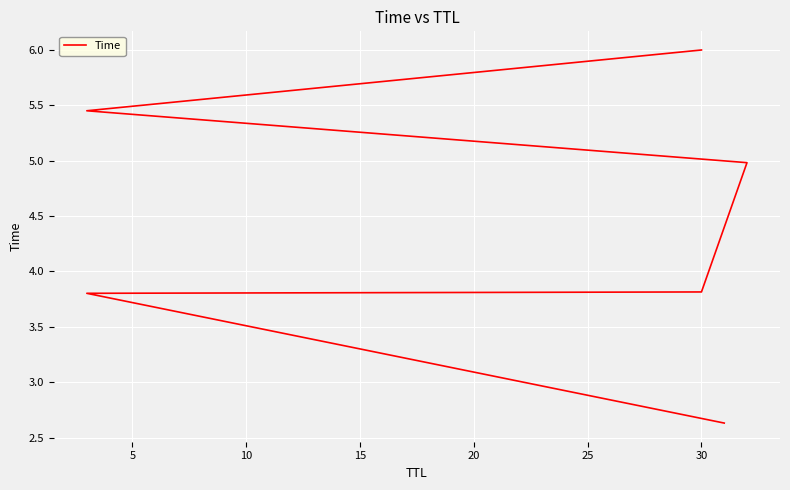

How many lines are shown in the chart?

1